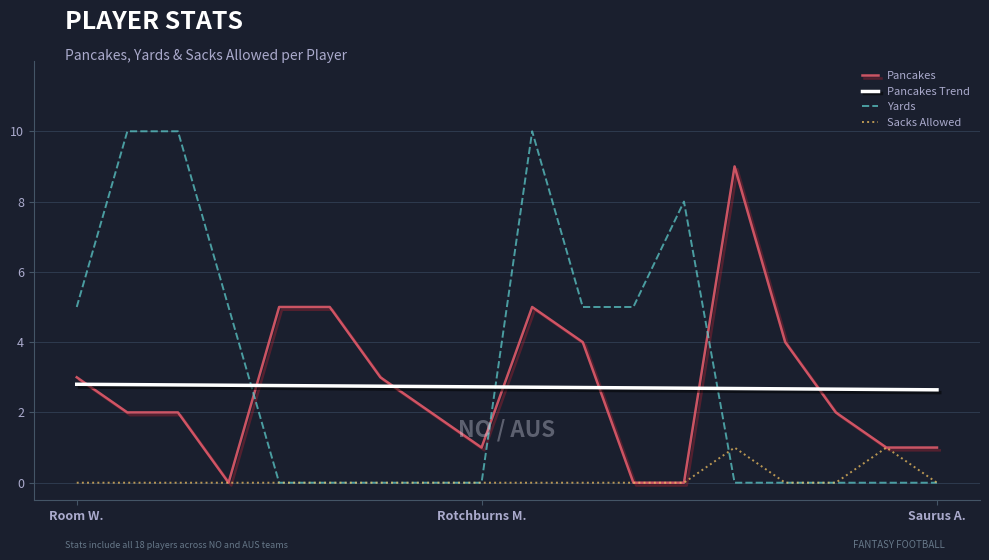

What is the difference between the maximum and minimum values in the Pancakes series?

9.0